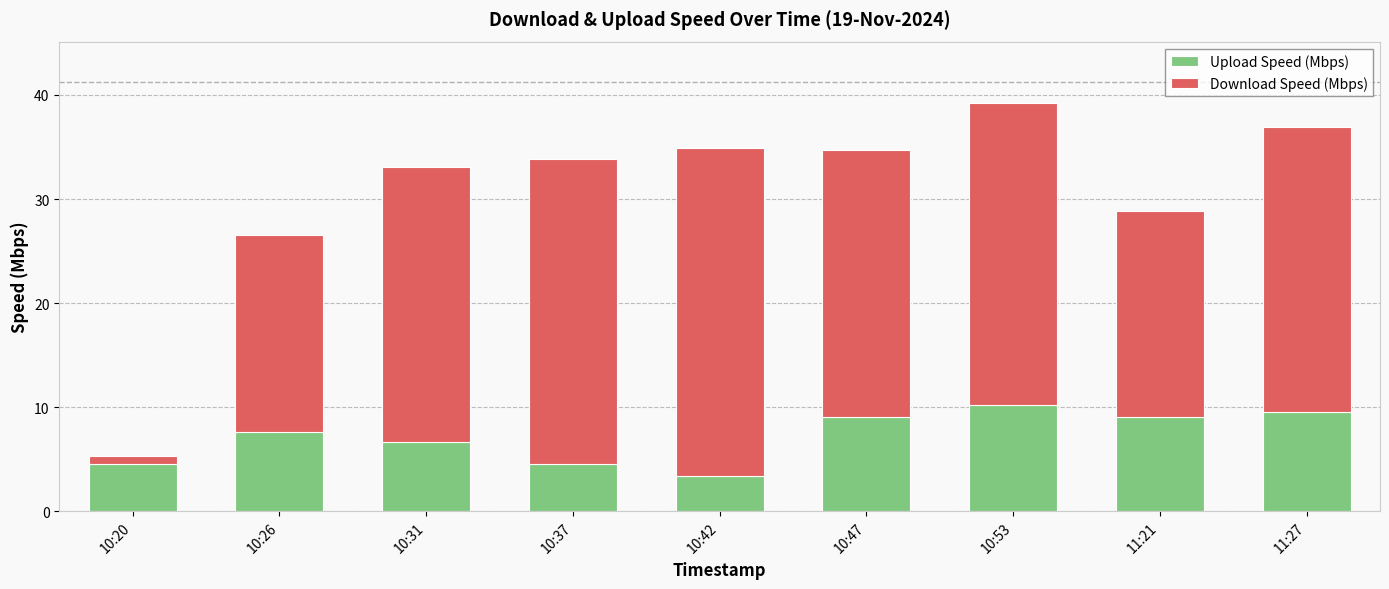

What is the sum of the Upload Speed (Mbps) values at 11:27 and 10:47?

18.5